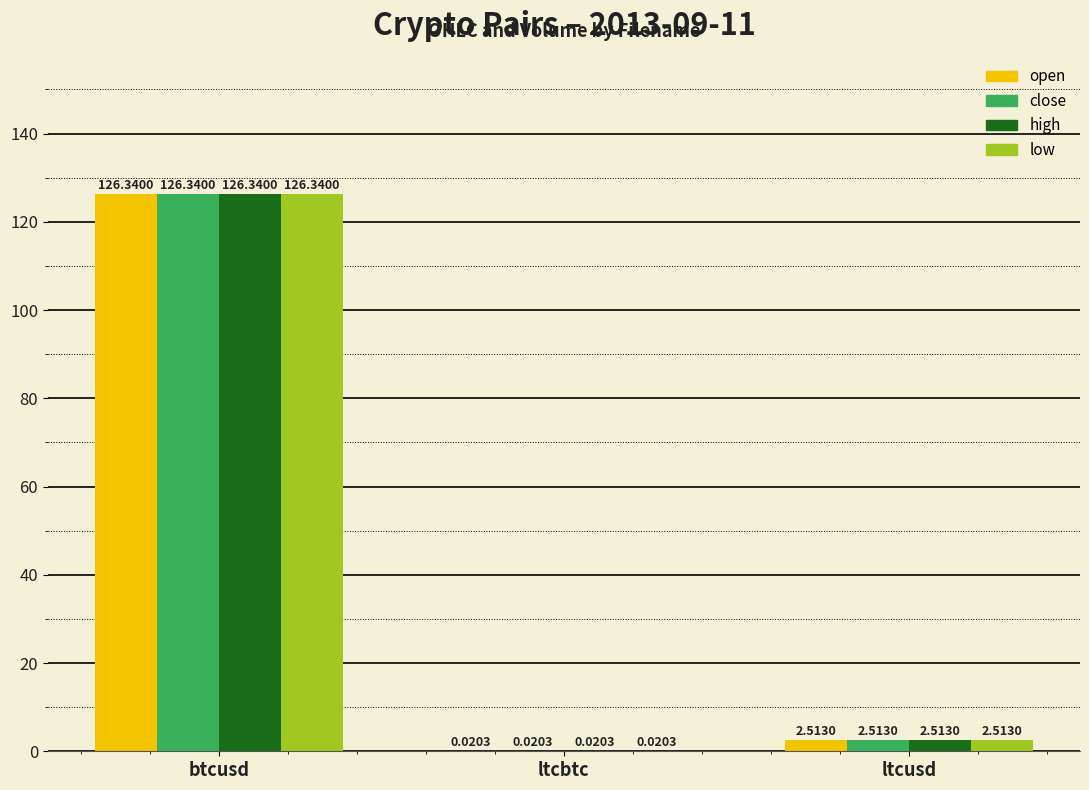

Where does the low series first go above 2?

btcusd